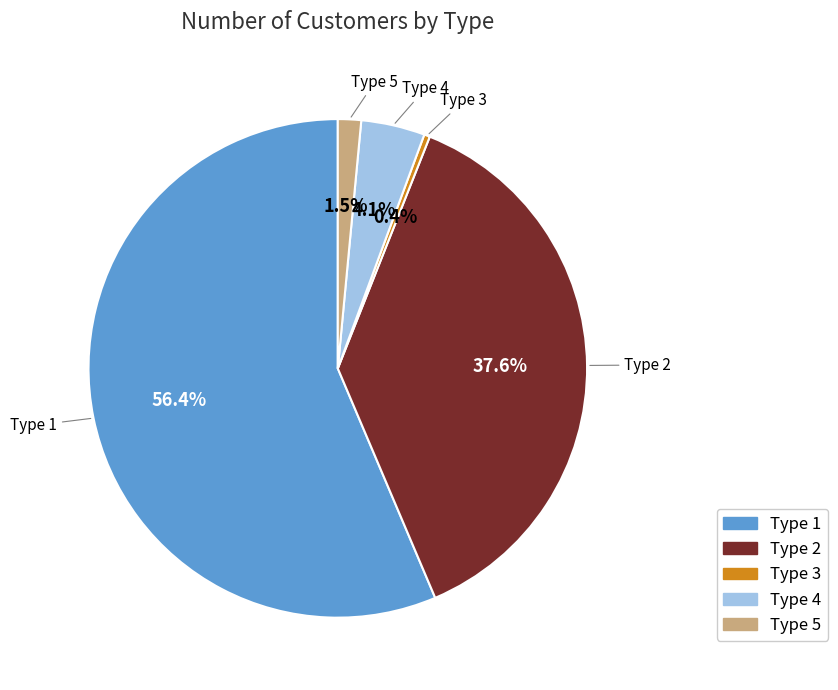

What percentage do Type 1 and Type 4 together represent?

60.5%